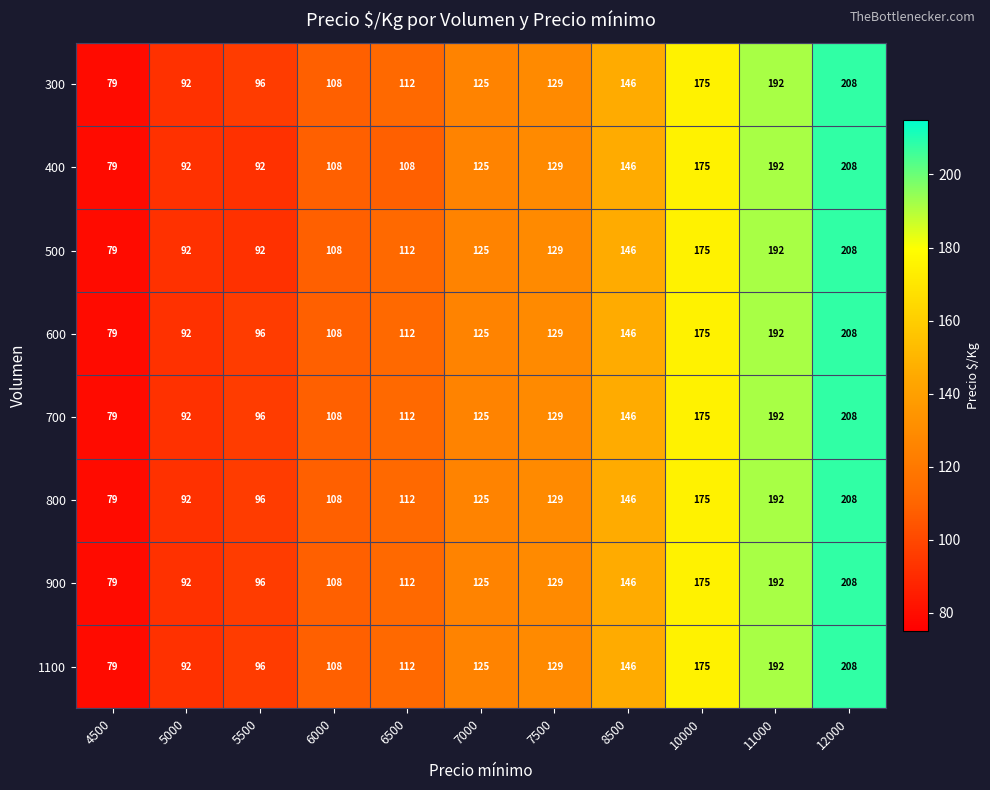

What is the difference between the maximum and minimum values in the 700 series?

129